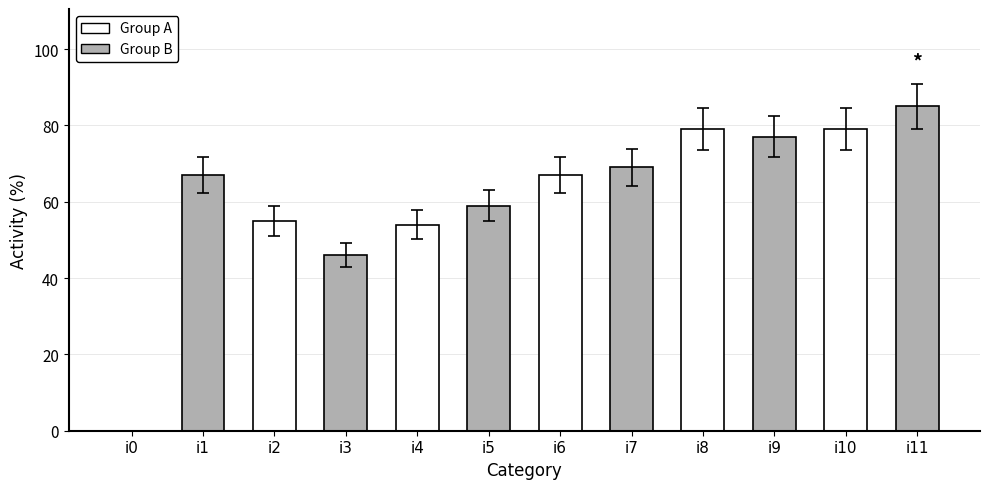

Which label corresponds to the largest value in the chart?

i11